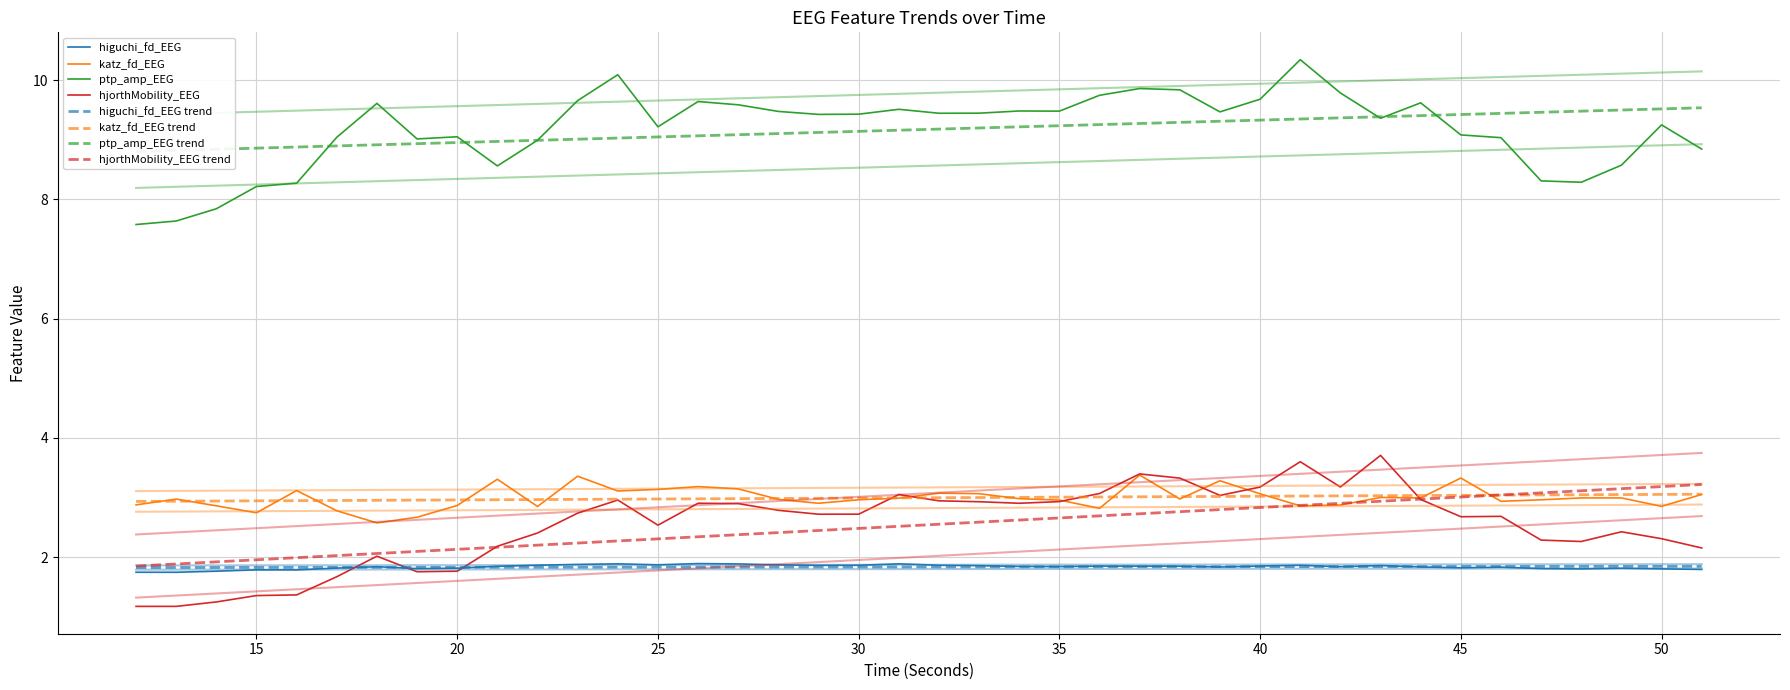

Is this an area chart (filled region under the line)?

No